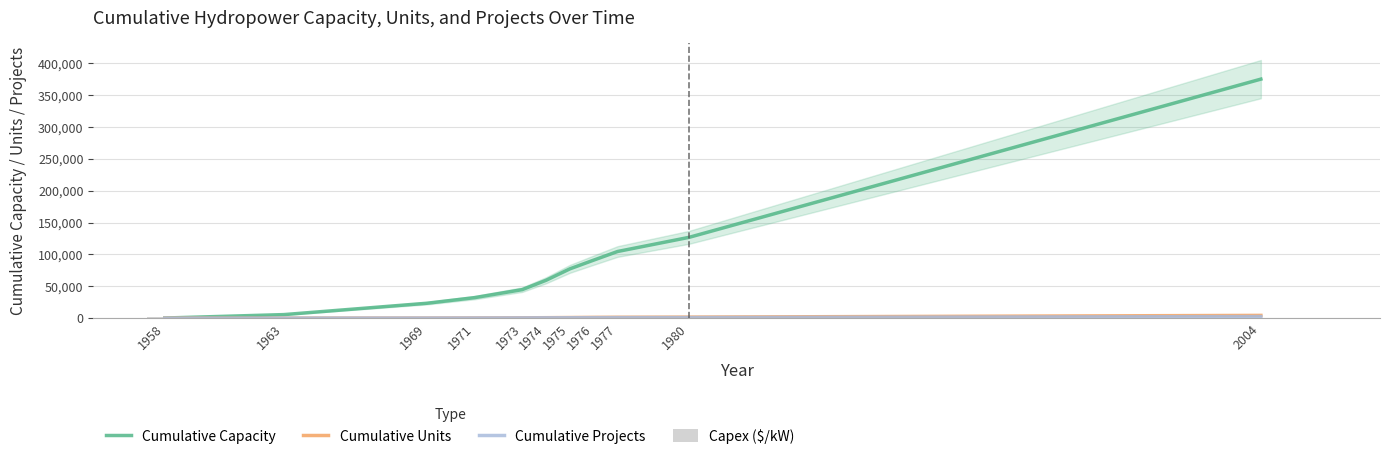

What is the difference between the maximum and minimum values in the Cumulative Capacity series?

374918